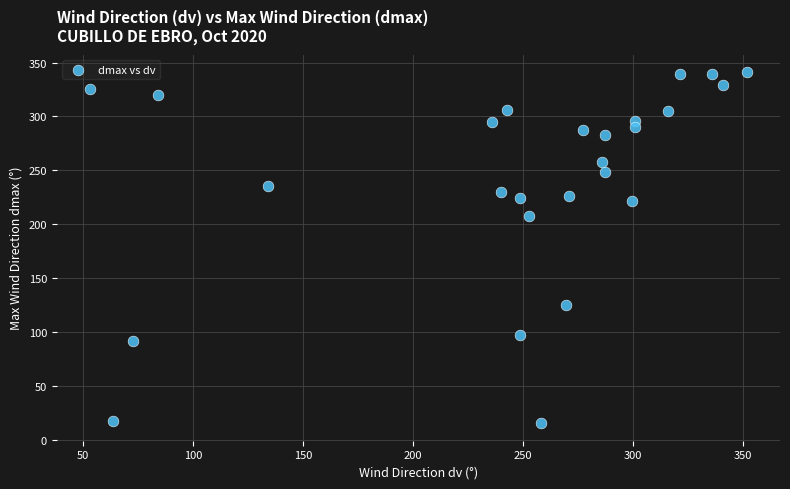

What Y value in the scatter plot is closest to 178?

207.1